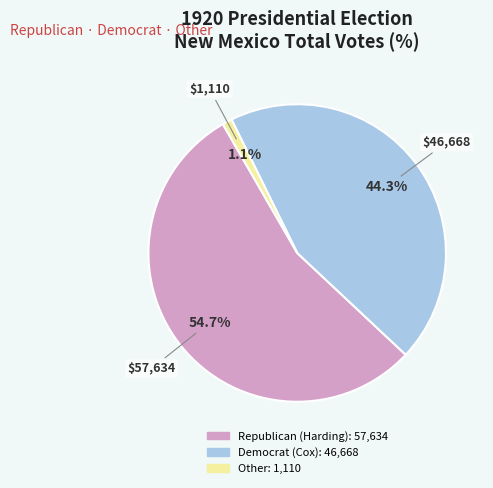

To the nearest percent, what is the difference between the largest and smallest slice percentages?

54%